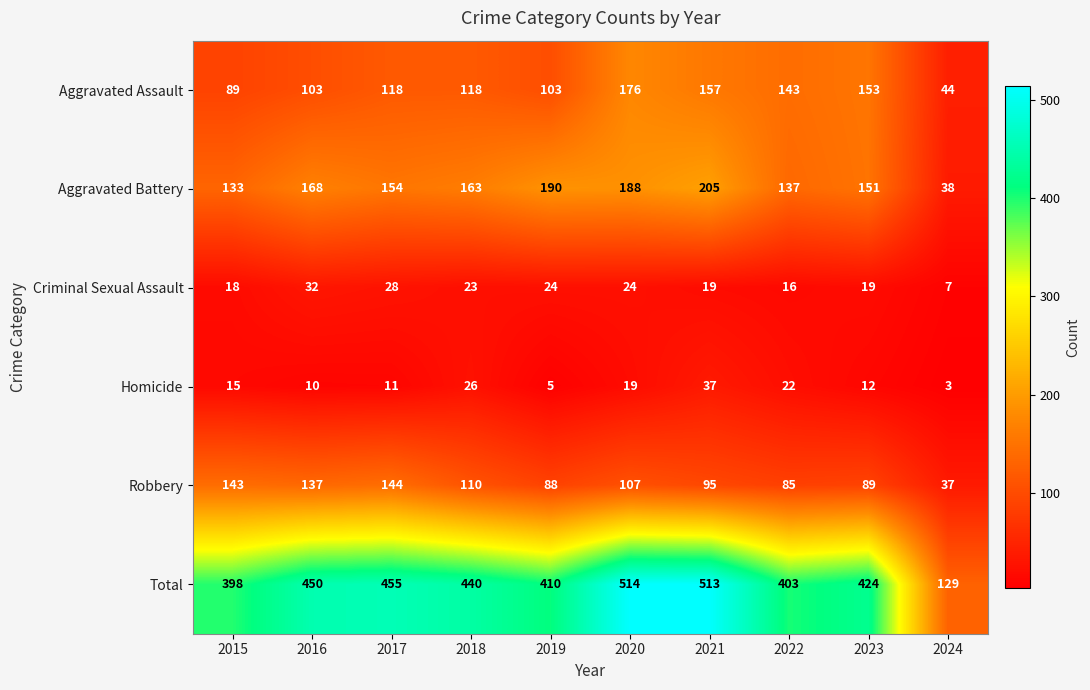

At which category is the sum across all series the highest?

2020